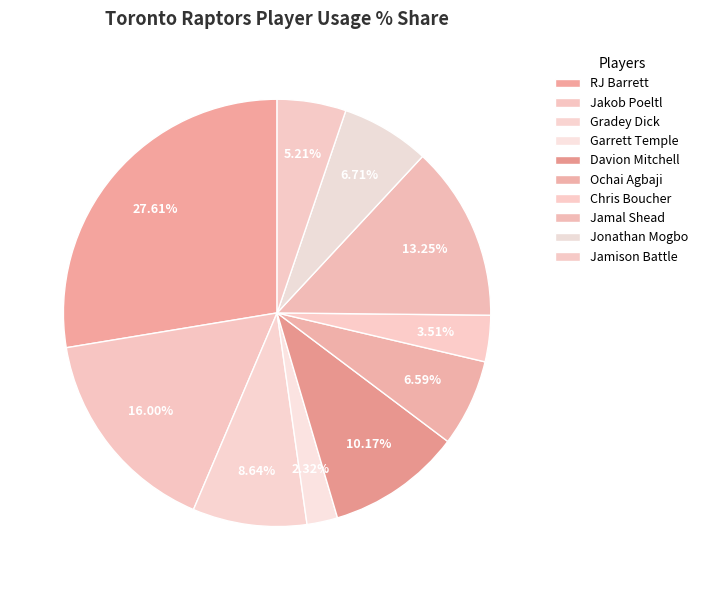

How many slices are in this pie chart?

10